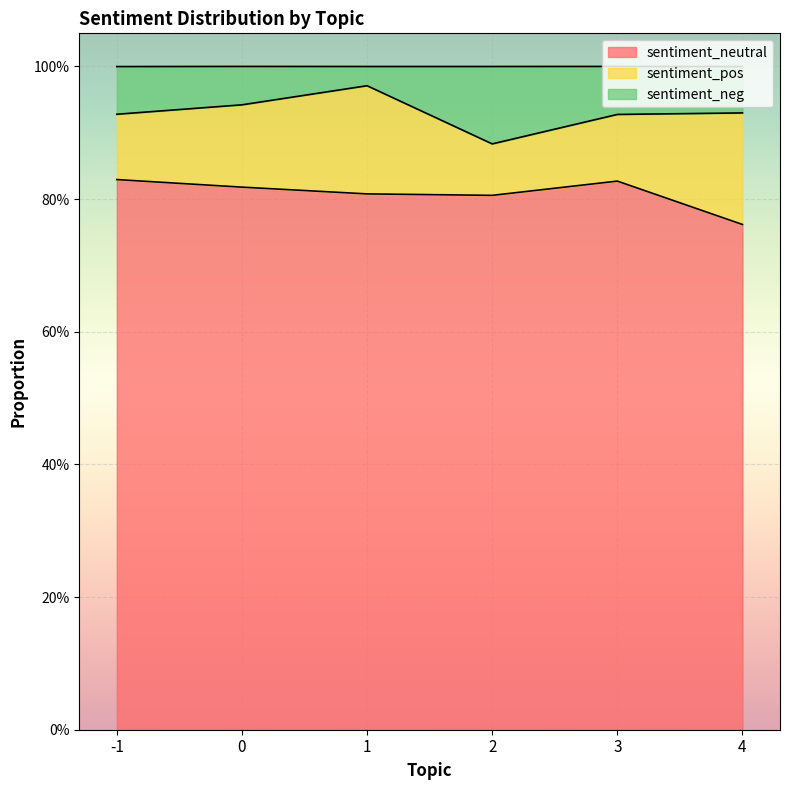

What is the sum of all sentiment_neutral values?

4.9